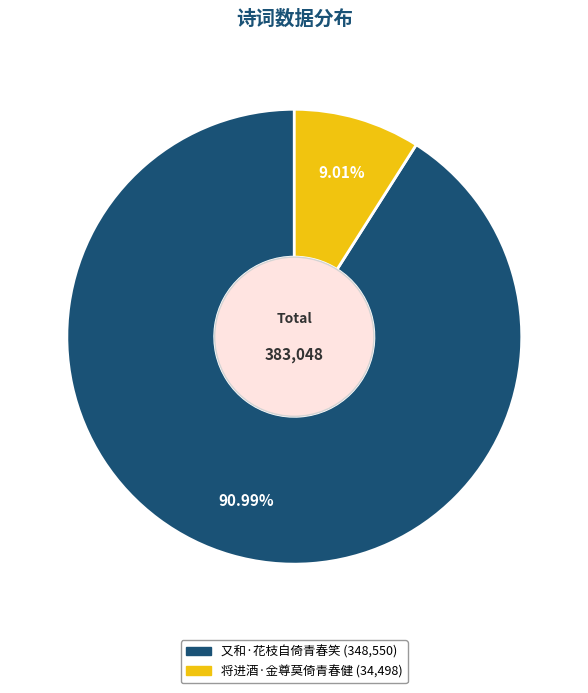

Combined, do 又和·花枝自倚青春笑 and 将进酒·金尊莫倚青春健 account for over 50%?

Yes